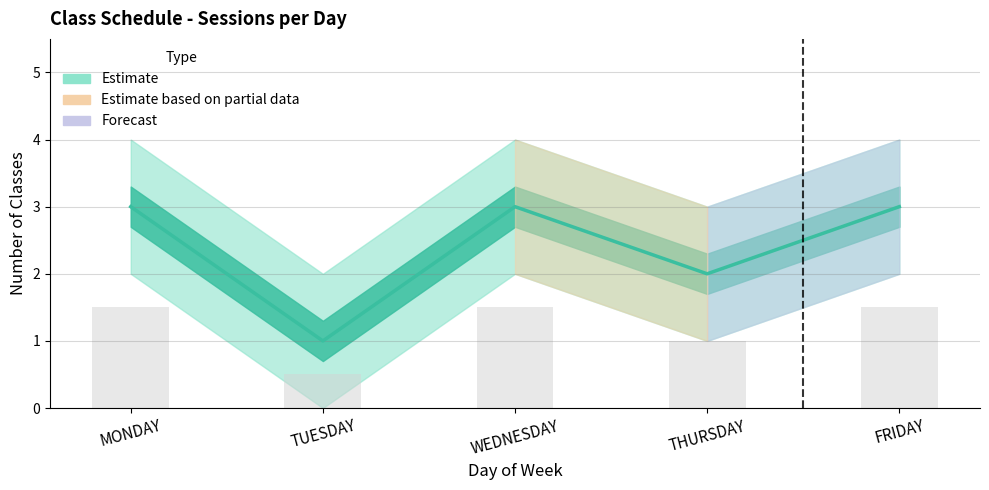

At which label does Classes Upper reach its minimum?

TUESDAY